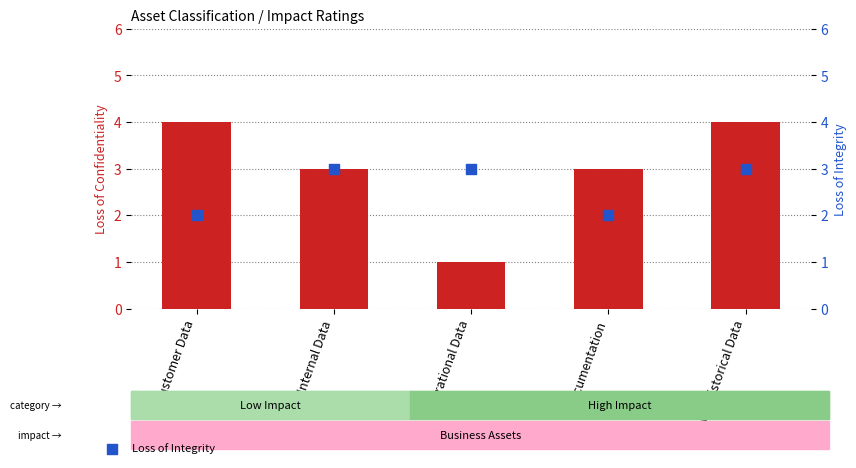

Is the value of Loss of Confidentiality at Customer Data greater than the value of Loss of Integrity at Customer Data?

Yes